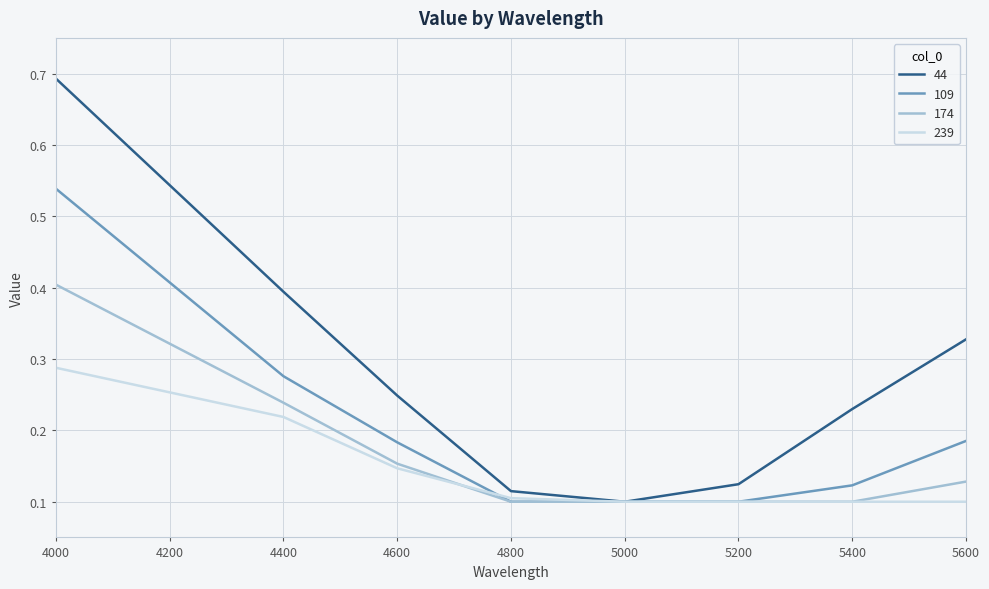

Which series changed the most between 4800 and 5400?

44